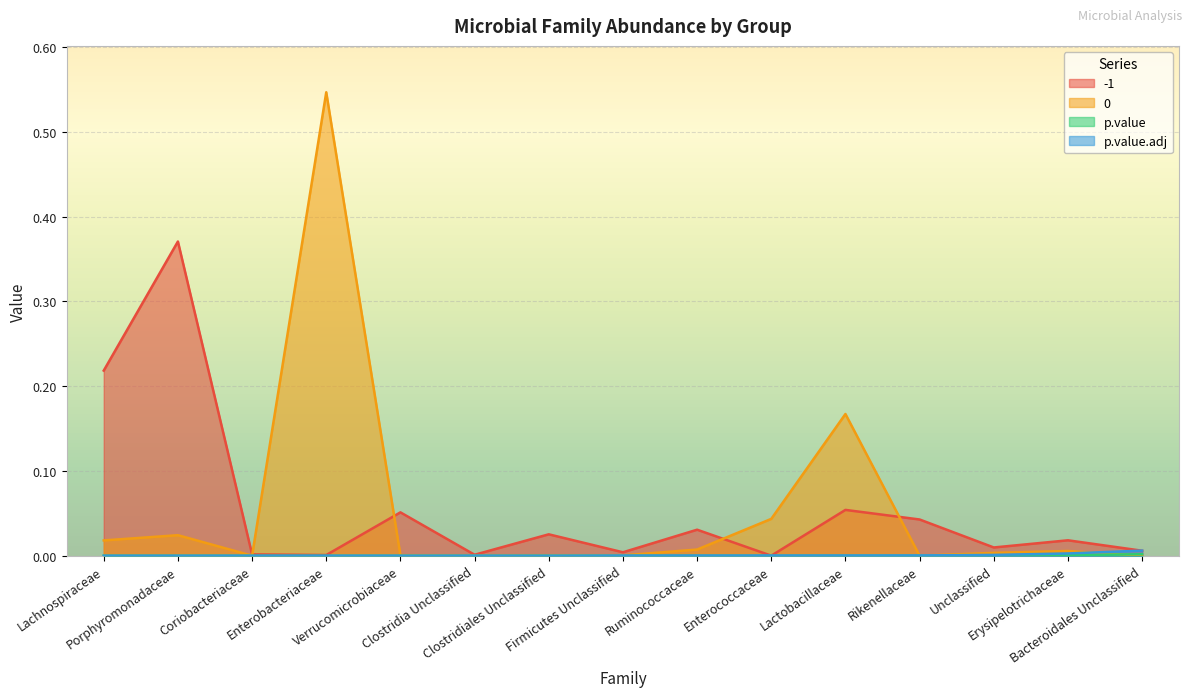

True or false: p.value.adj and -1 intersect in this chart.

True